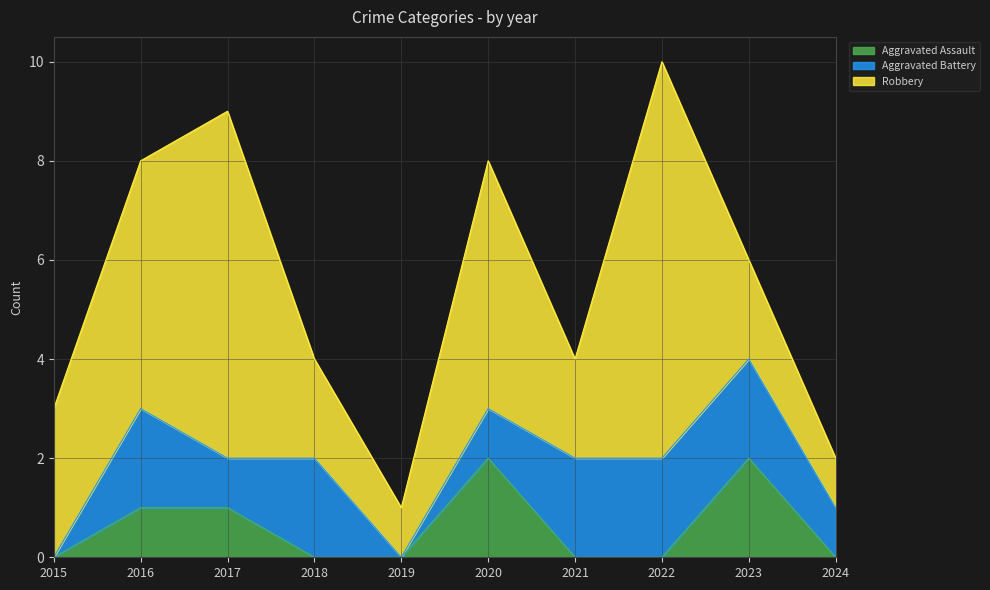

What is the value of the Aggravated Battery point at the 10th from the left?

1